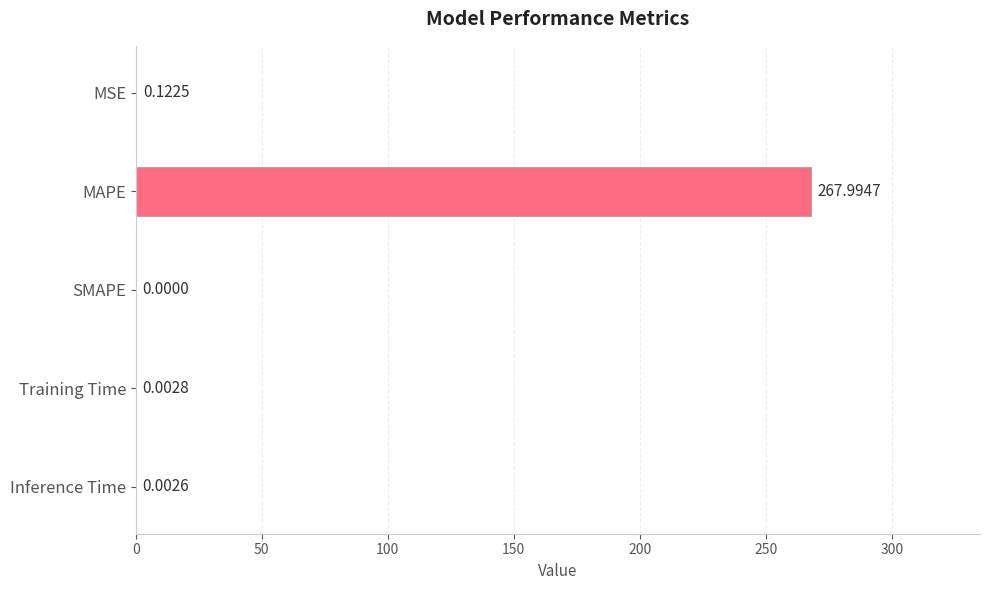

Which category has the highest value across all series?

MAPE